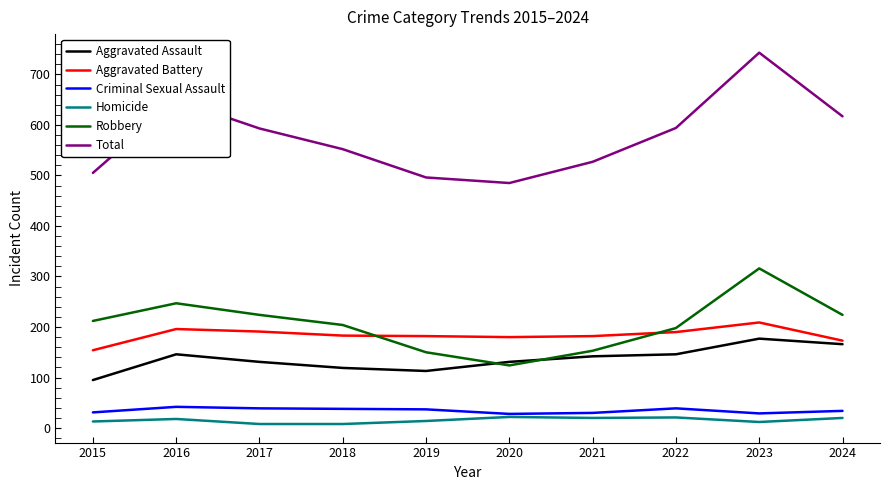

What is the total value across all series at 2016?

1298